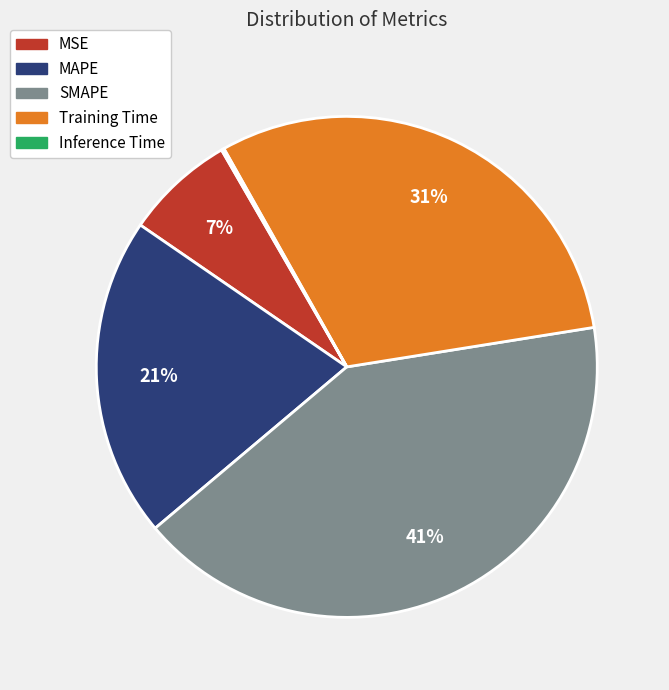

To the nearest percent, what is the average slice percentage?

20%